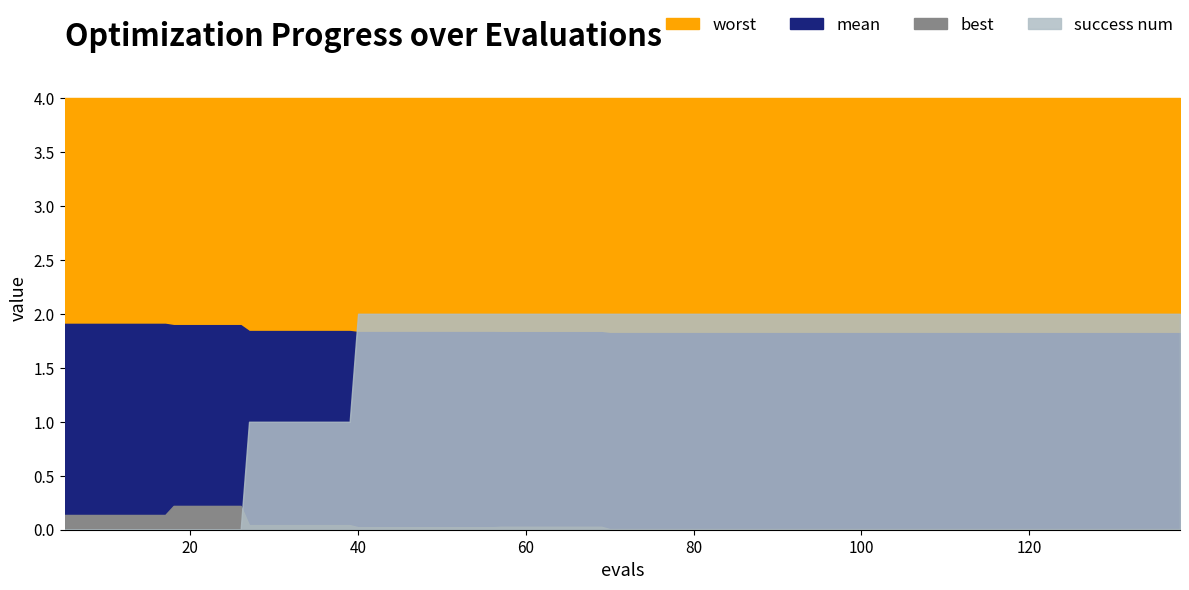

Between 57 and 137, which is larger?

57